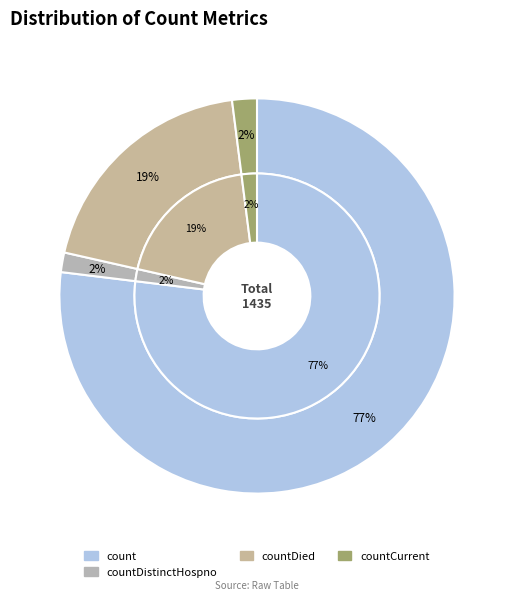

What is the total percentage of countDied and countDistinctHospno?

21.0%